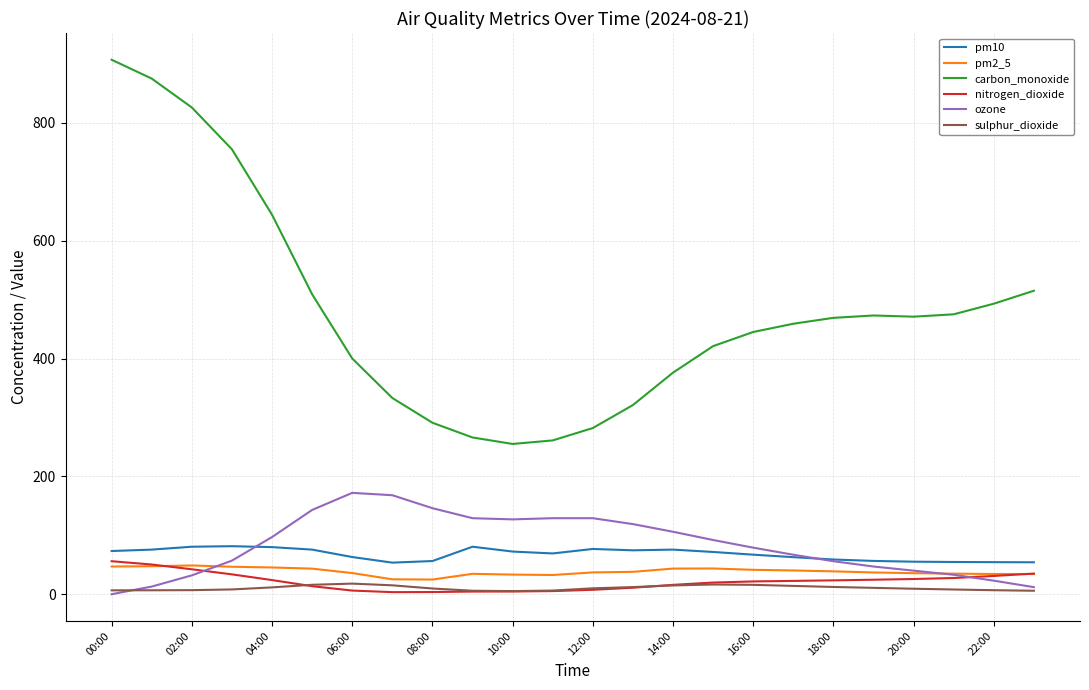

What is the highest value of the nitrogen_dioxide series?

56.0